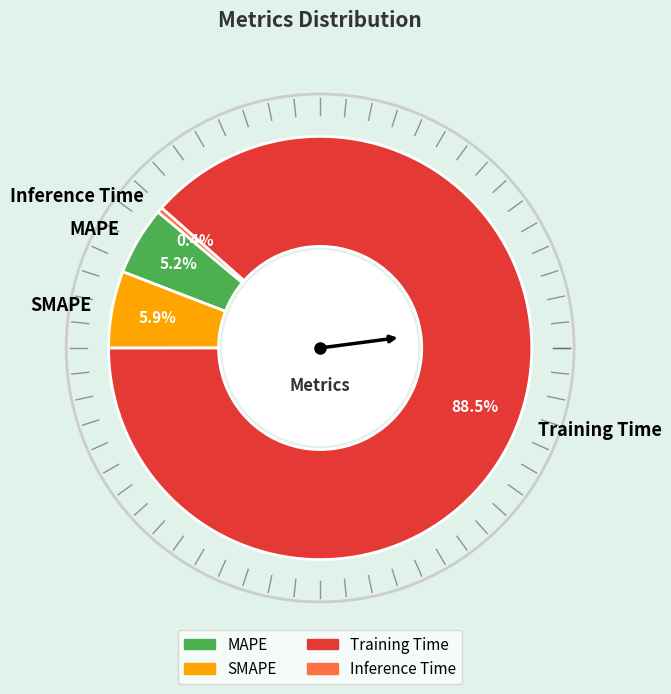

To the nearest percent, what percentage of the pie is MAPE?

5%